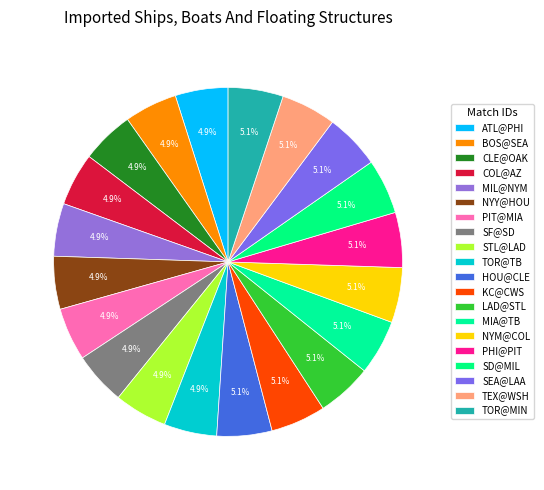

Is the sum of NYY@HOU and KC@CWS greater than half?

No